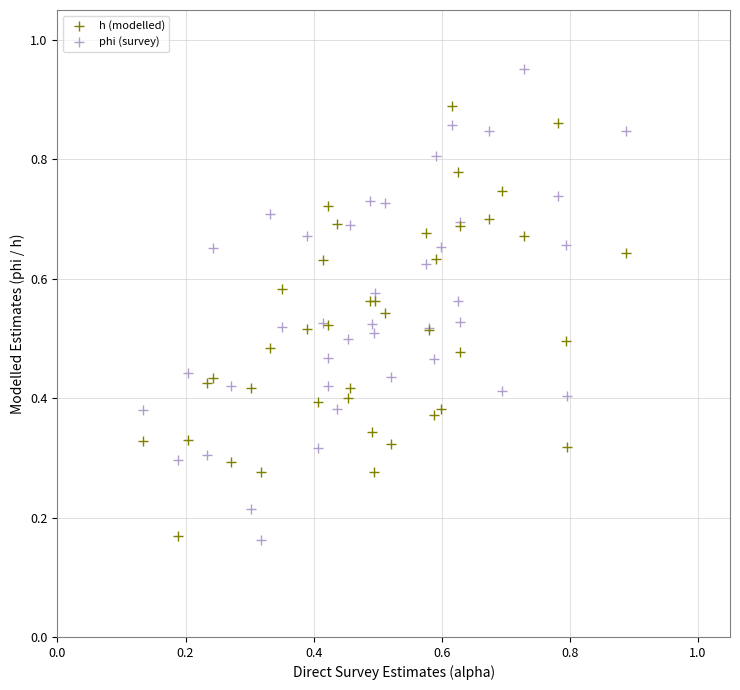

Which series reaches the maximum Y coordinate?

phi (survey)